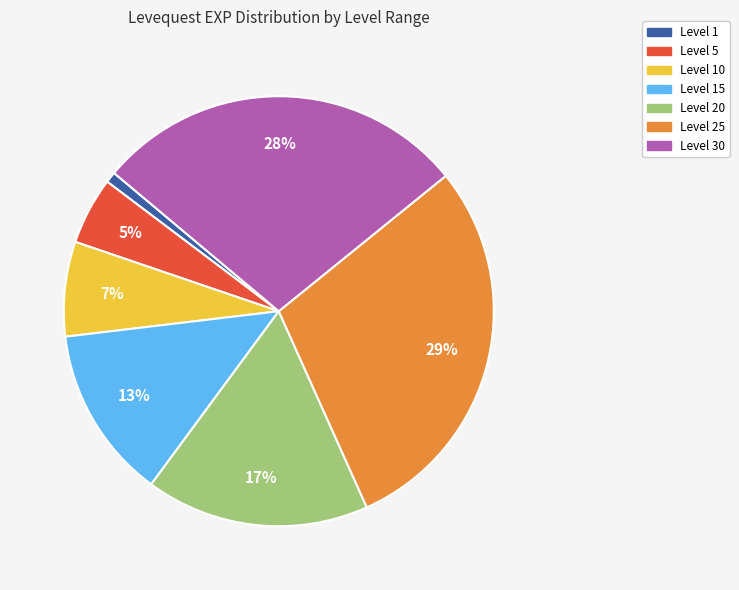

Is there any slice that represents more than half of the pie?

No